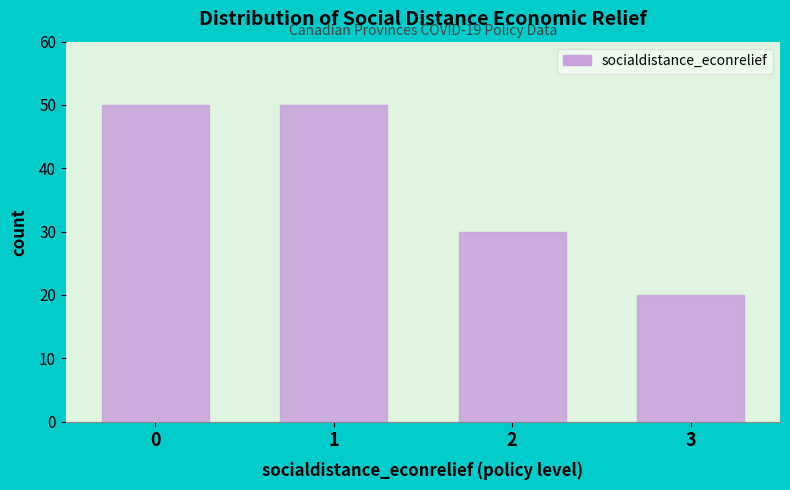

Reading left to right, list all the values displayed in this chart.

0=50	1=50	2=30	3=20